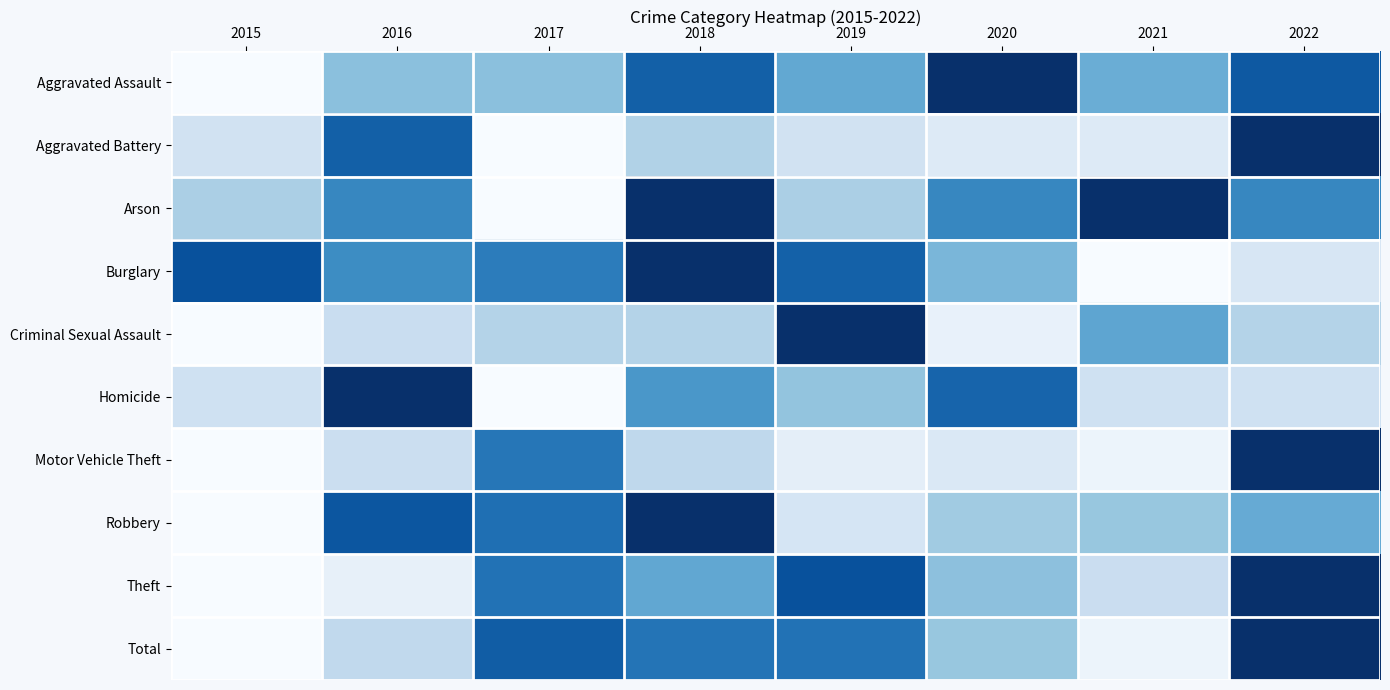

At how many categories does at least one series exceed 0?

8